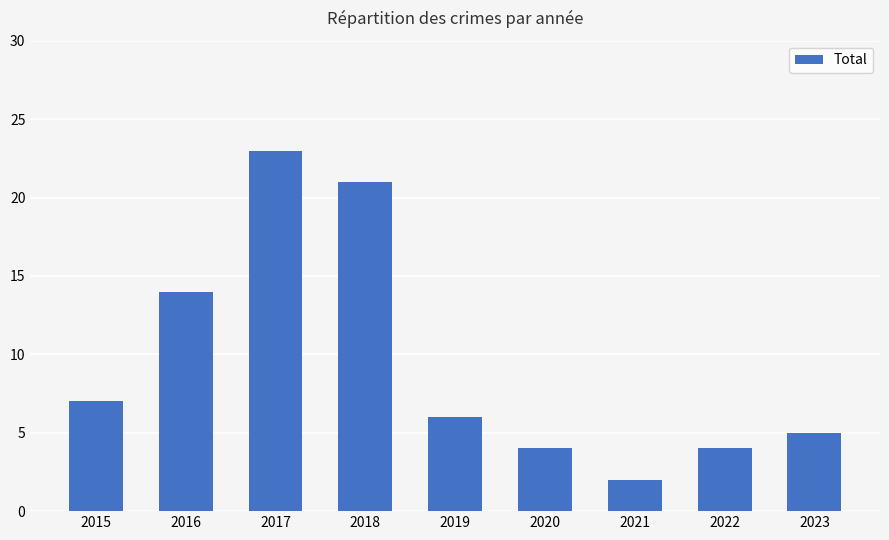

Approximately how many times larger is the value at 2019 compared to 2017?

0.3